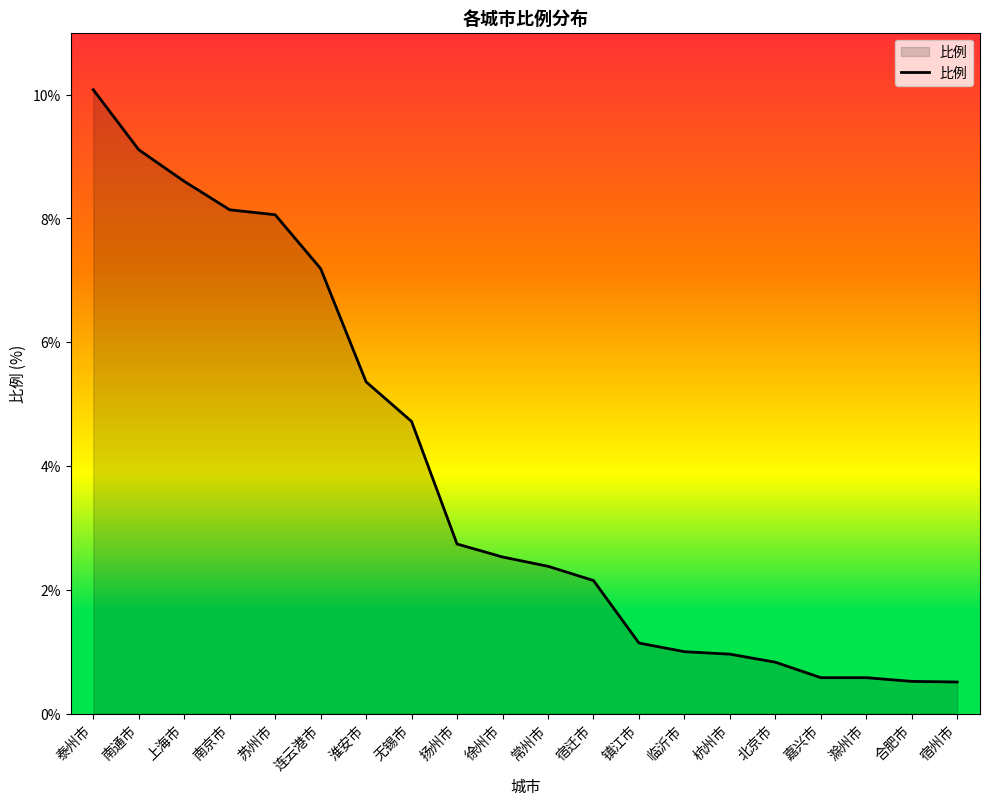

What is the difference between the maximum and minimum values?

9.6